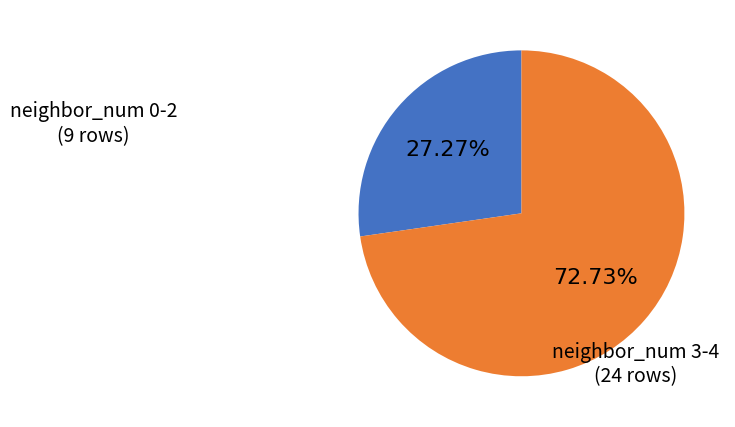

Is there a majority slice in this chart?

Yes